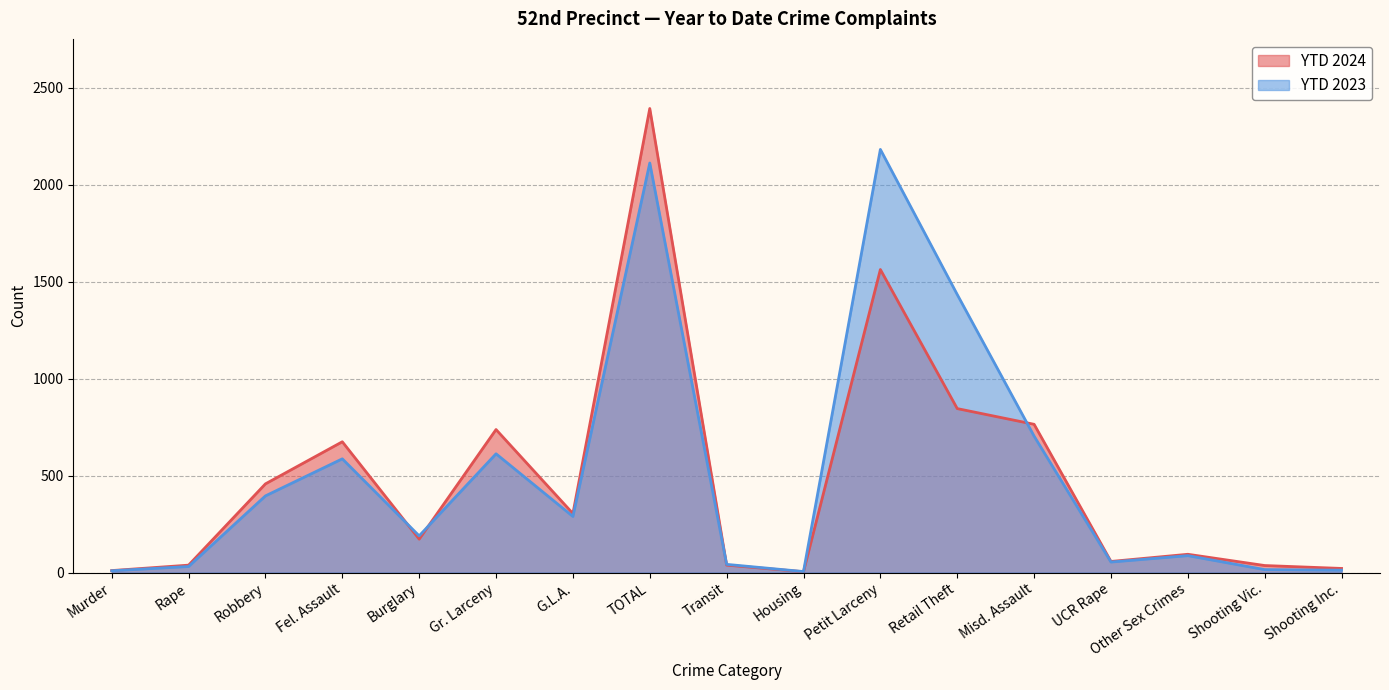

Where is the first local maximum for YTD 2024?

Fel. Assault